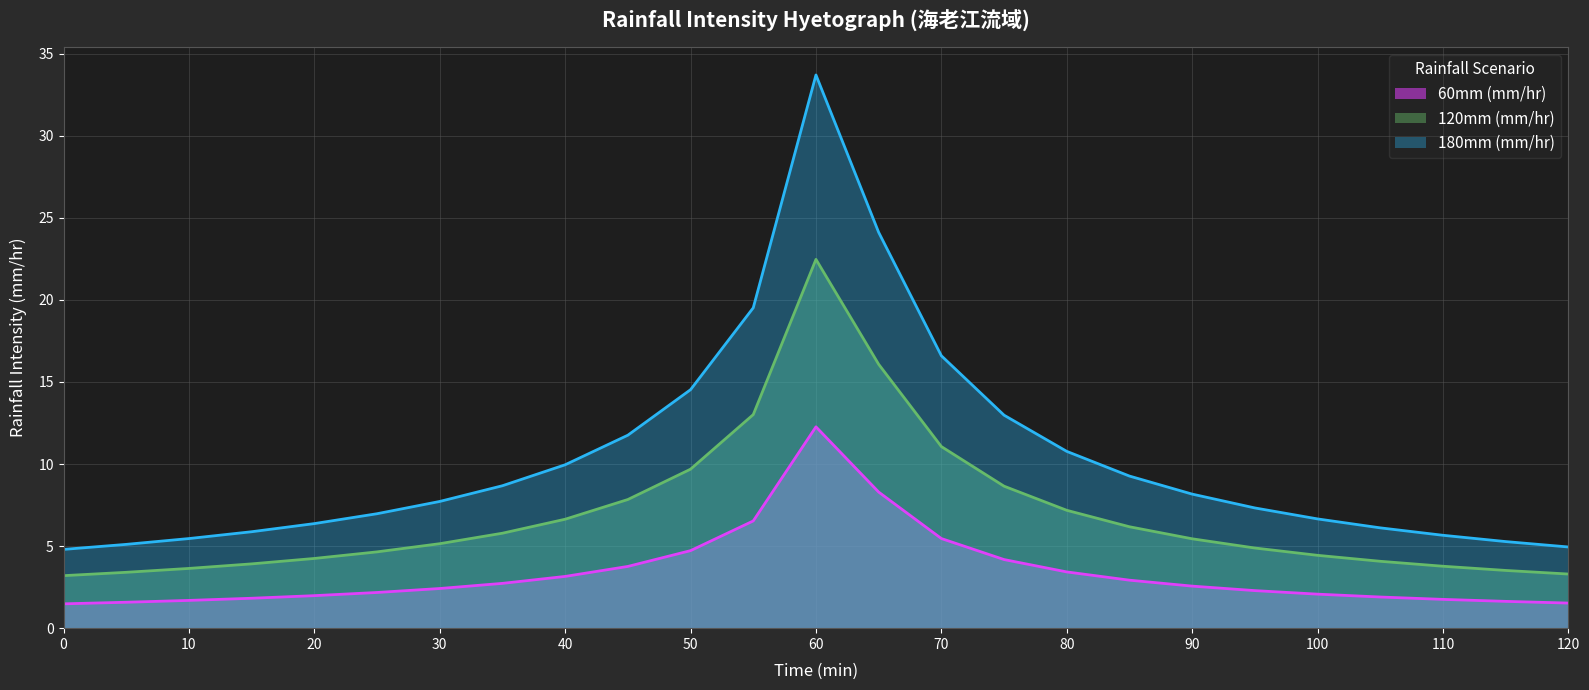

How many values in the 60mm (mm/hr) series exceed 2?

16